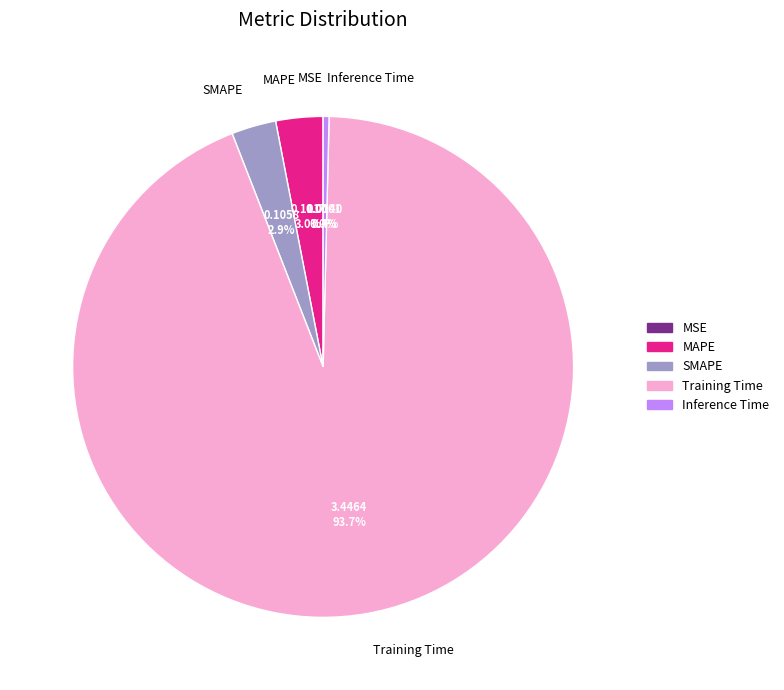

Is there a majority slice in this chart?

Yes